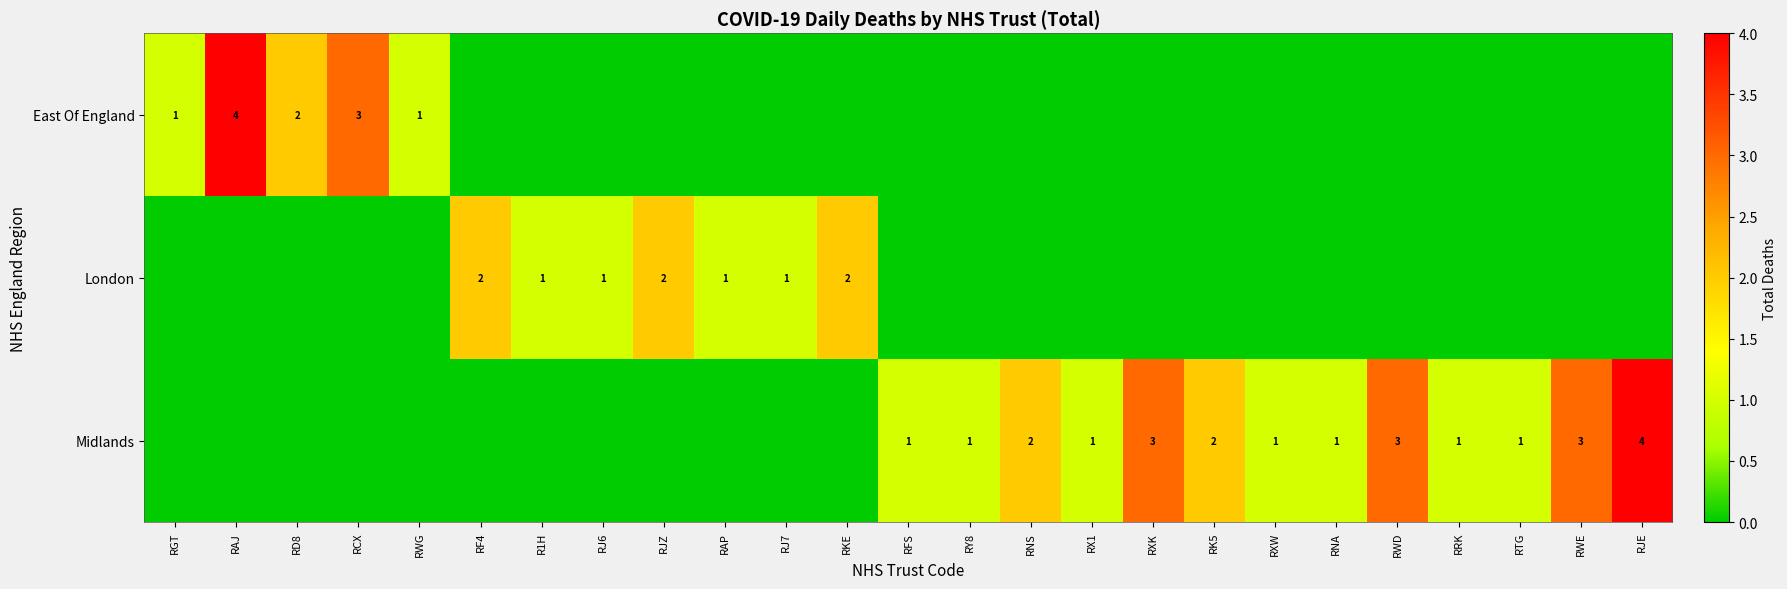

Is the value of Midlands at RWD greater than the value of East Of England at RAJ?

No